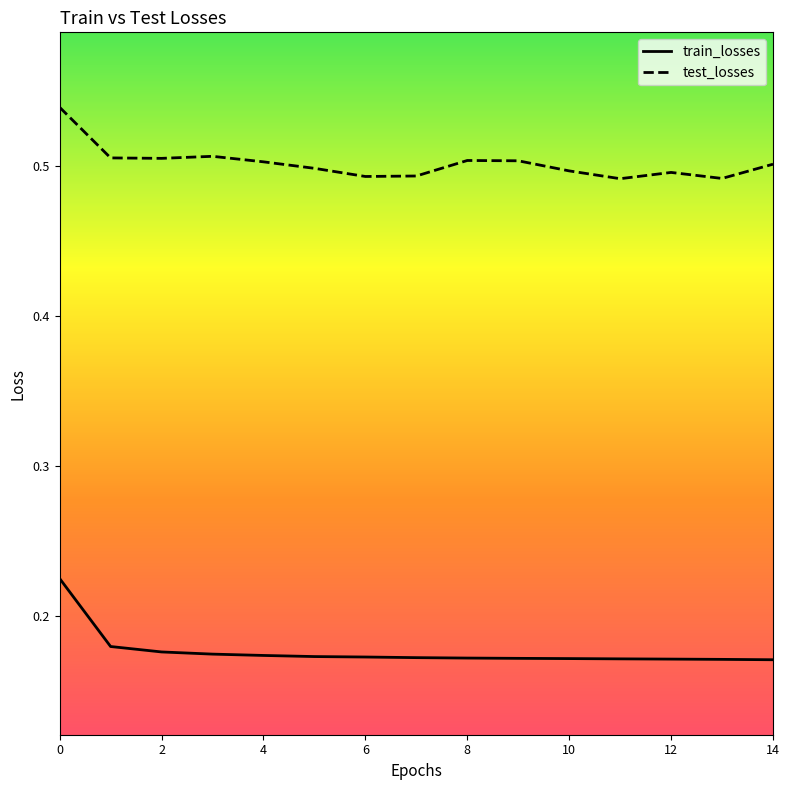

How many lines are shown in the chart?

2